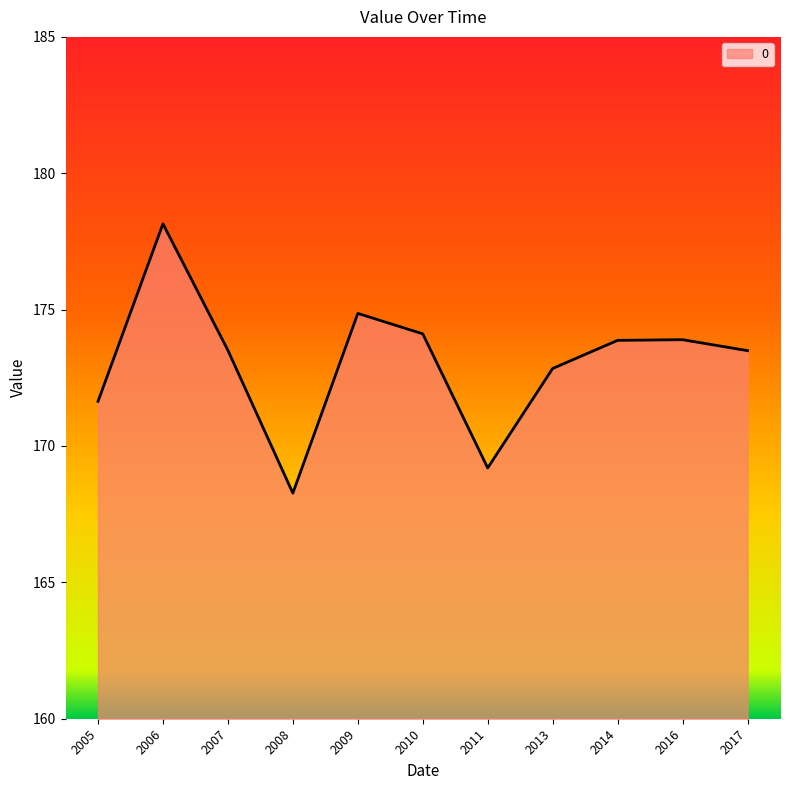

The value at 2010 is 65.4. True or false?

False